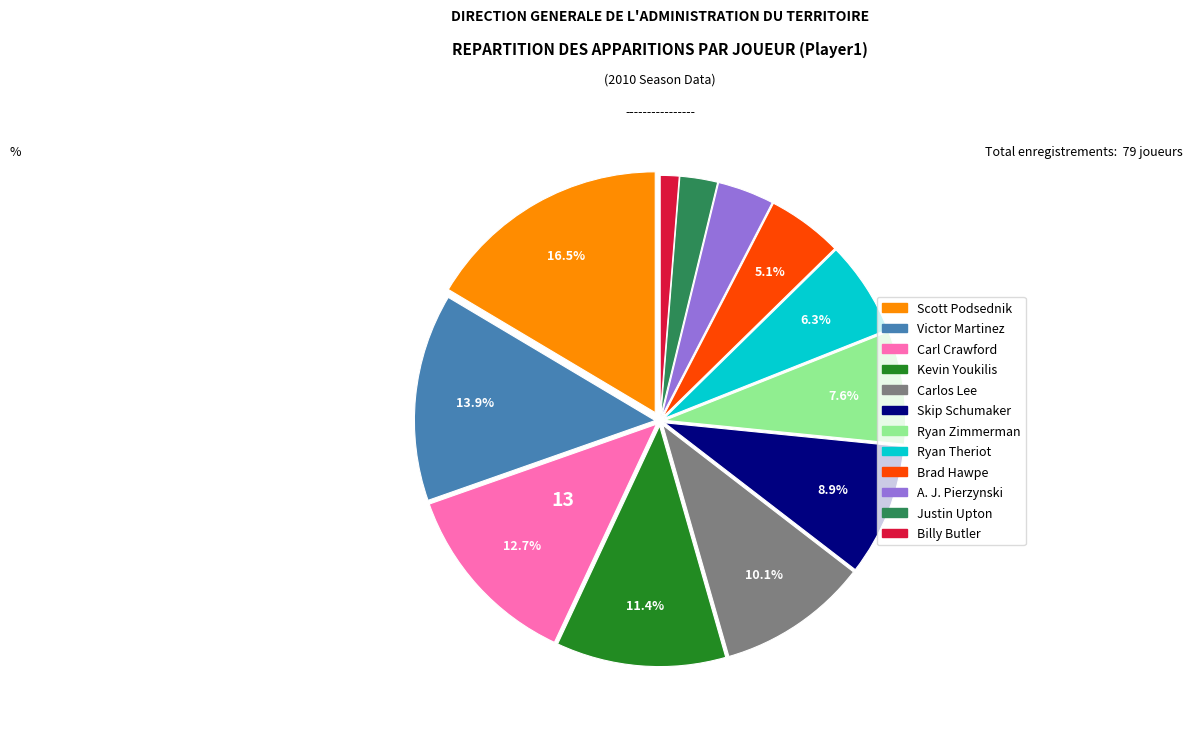

To the nearest percent, what is the difference between the Brad Hawpe and Scott Podsednik slice percentages?

11%